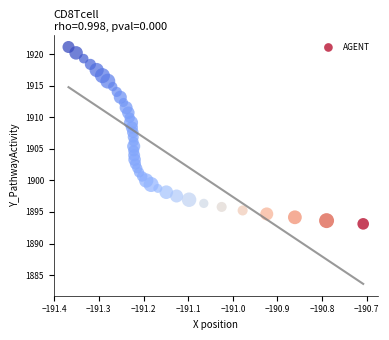

What is the range of Y values (max minus min)?

28.0